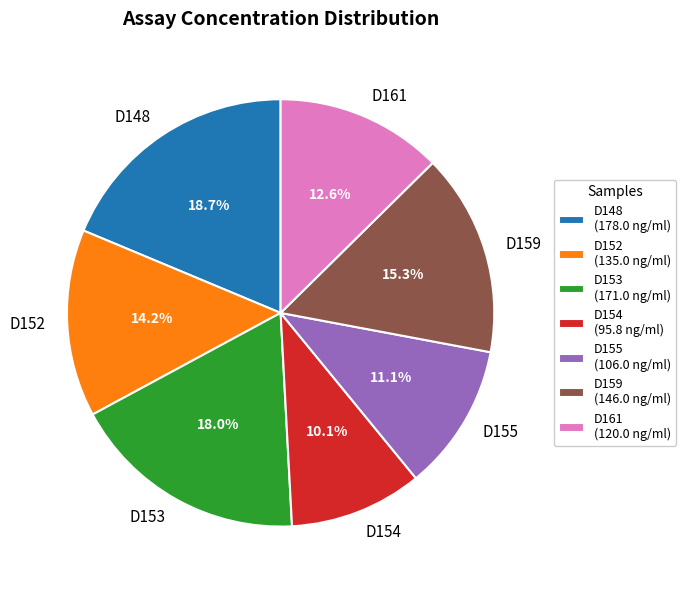

What portion of the pie excludes D152?

85.8%